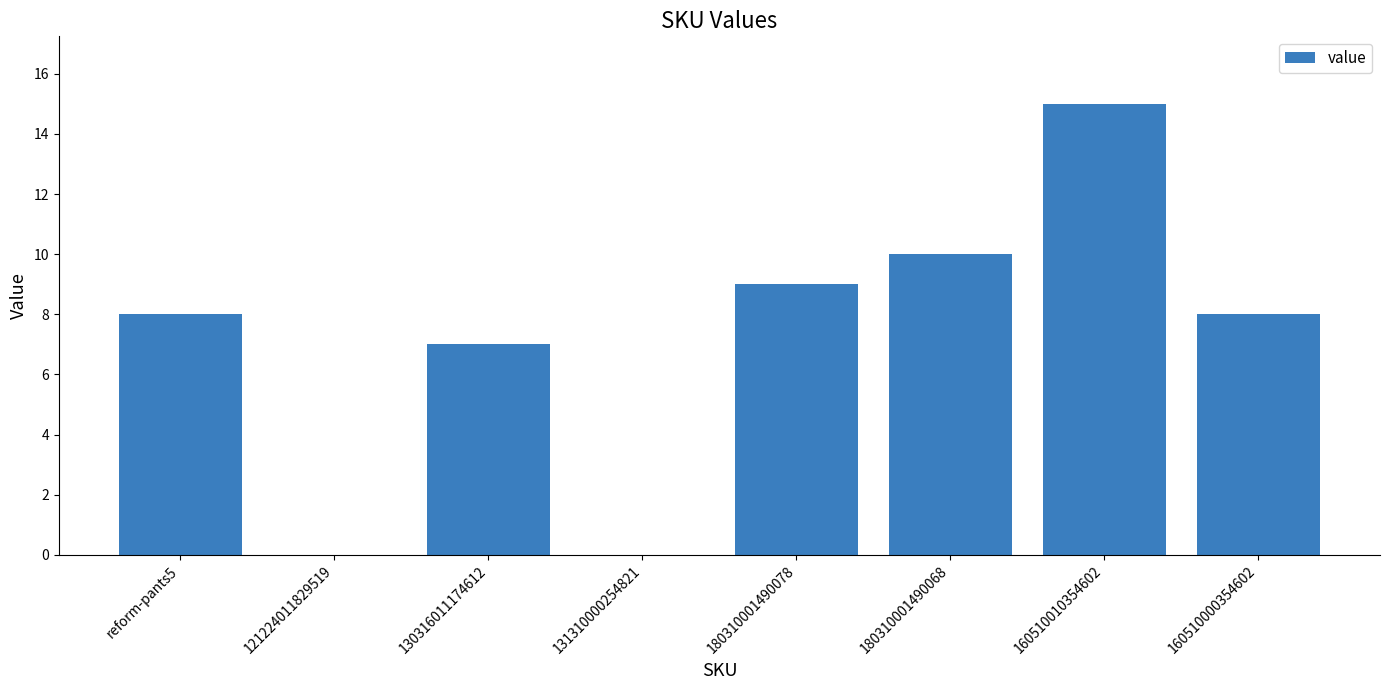

Between 131310000254821 and 180310001490068, which is larger?

180310001490068